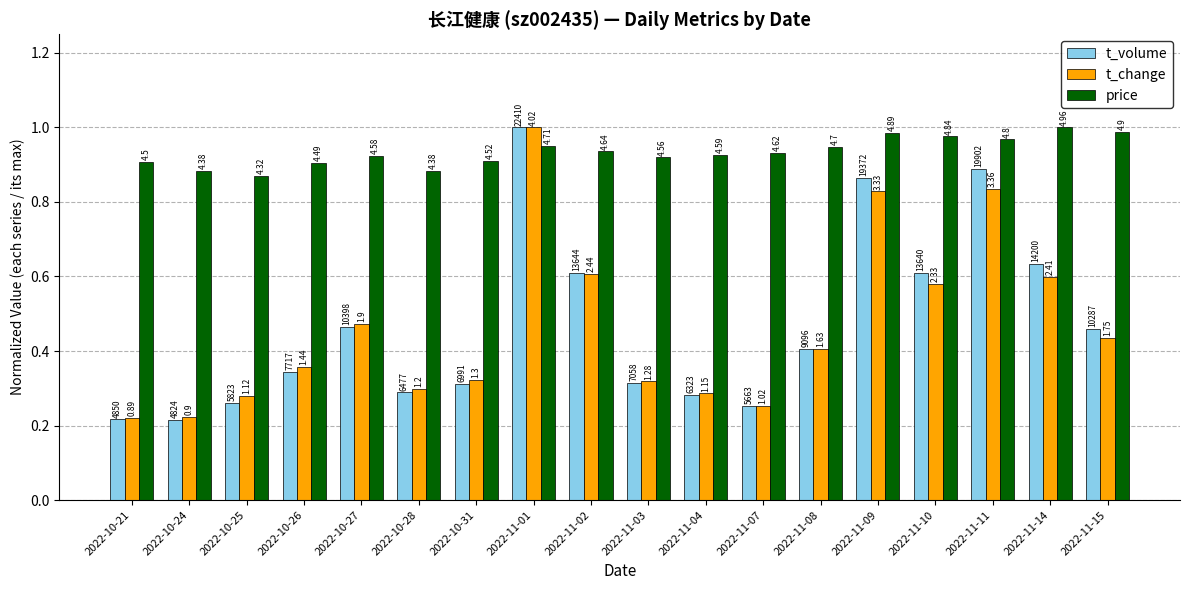

Does the chart contain stacked bars?

No